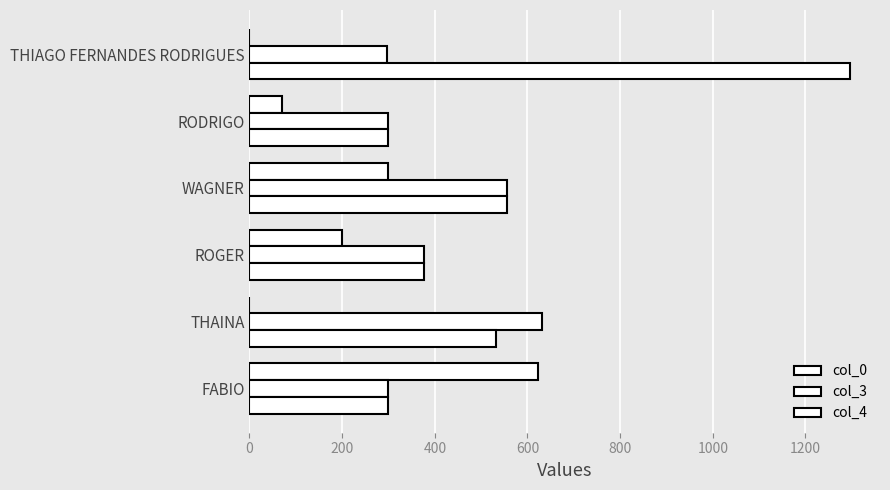

Count the number of data series in this chart.

3